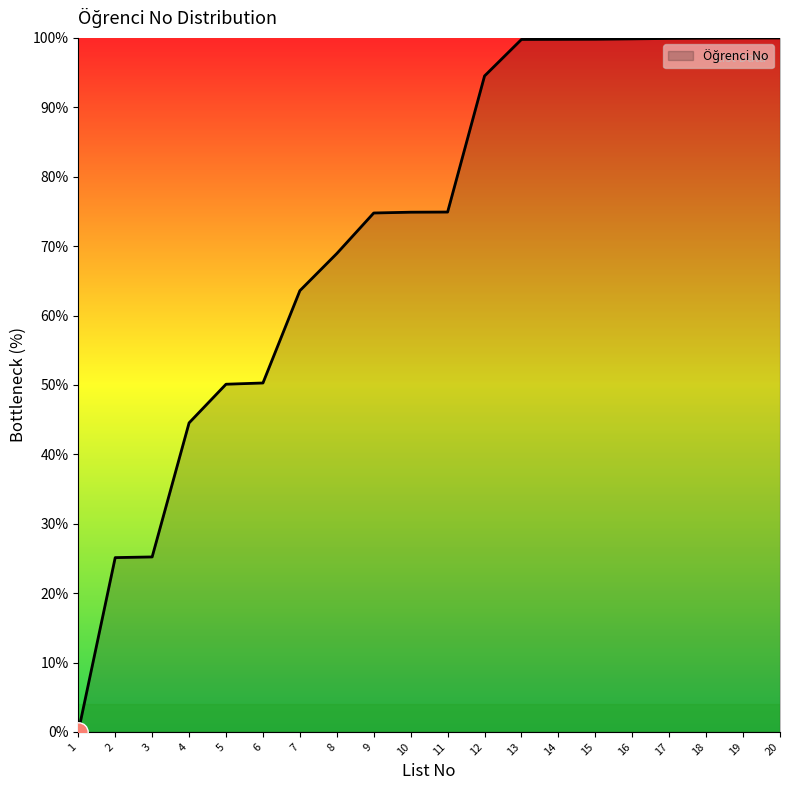

What is the difference between the maximum and second lowest values?

74.9